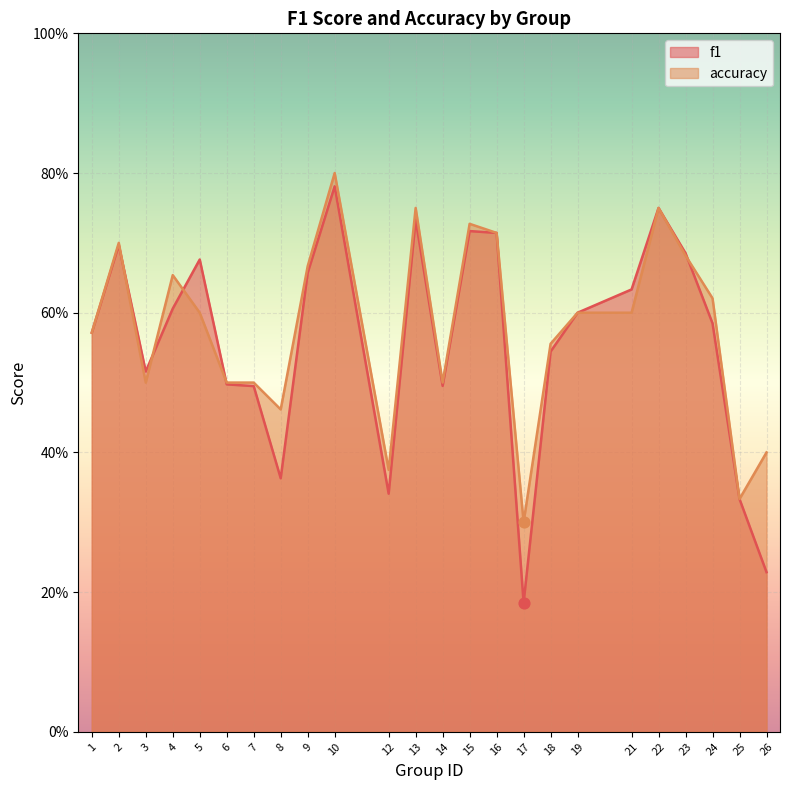

What is the total value across all series at 26?

0.6